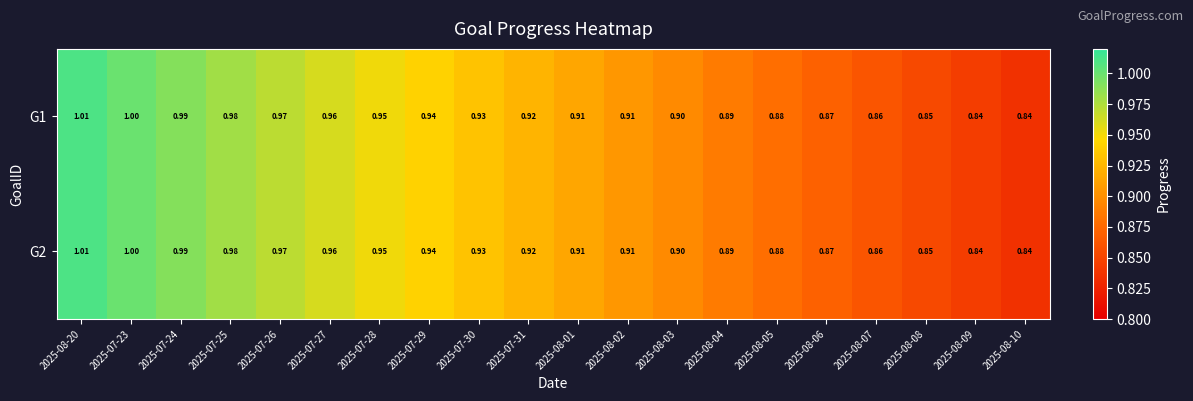

At which category is the sum across all series the highest?

2025-08-20